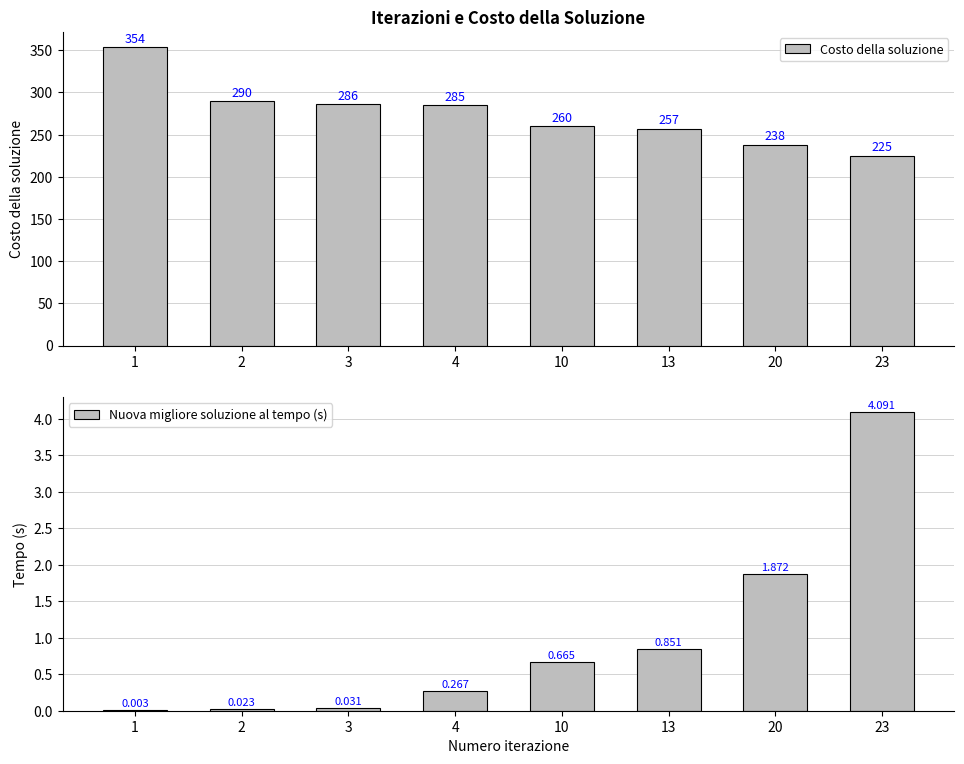

What is the difference between the second highest and second lowest values in the Nuova migliore soluzione al tempo (s) series?

1.8